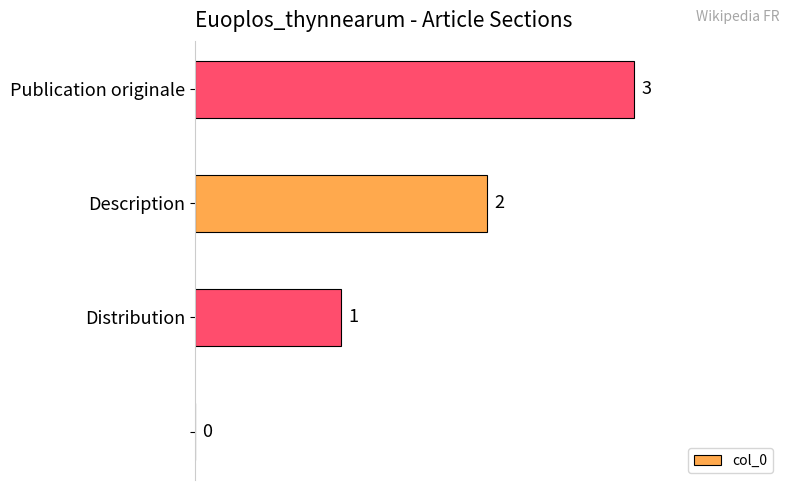

What is the maximum value shown in the chart?

3